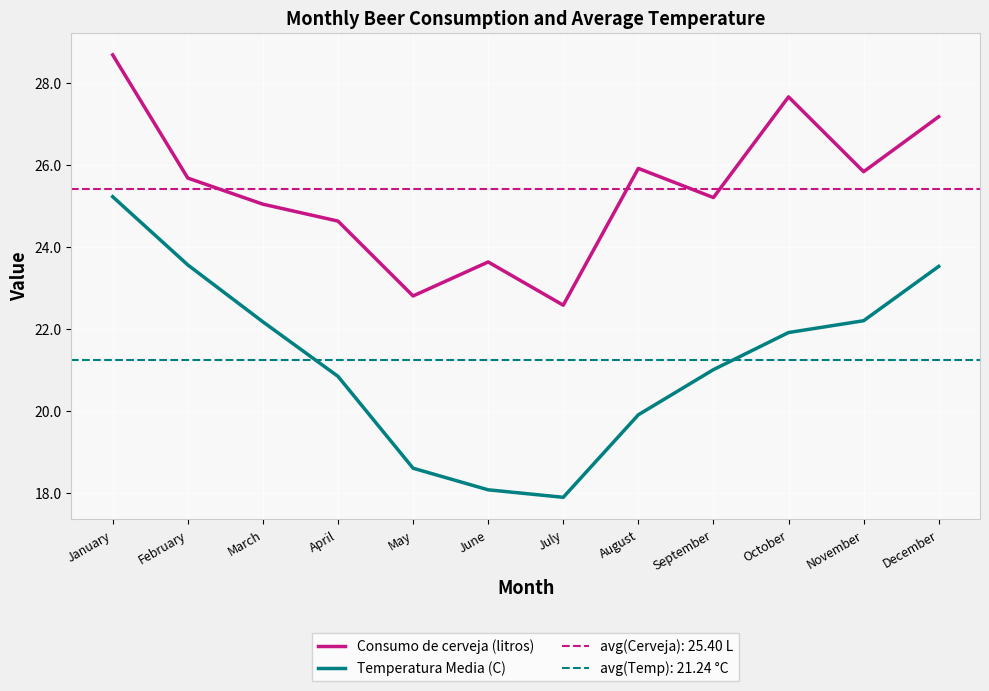

How many lines are shown in the chart?

2